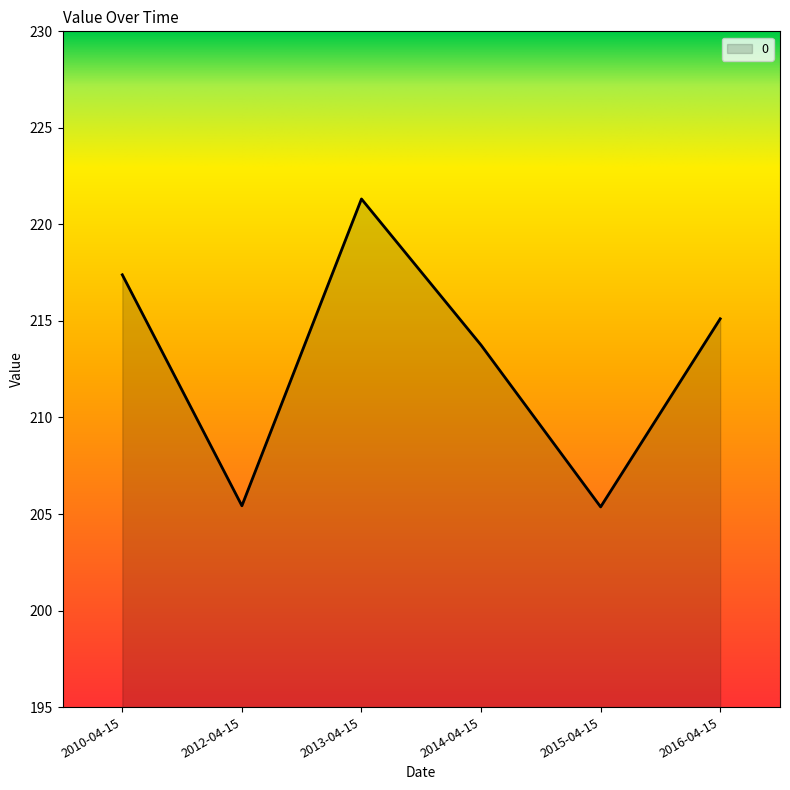

True or false: the data shows 215.1 at 2016-04-15.

True